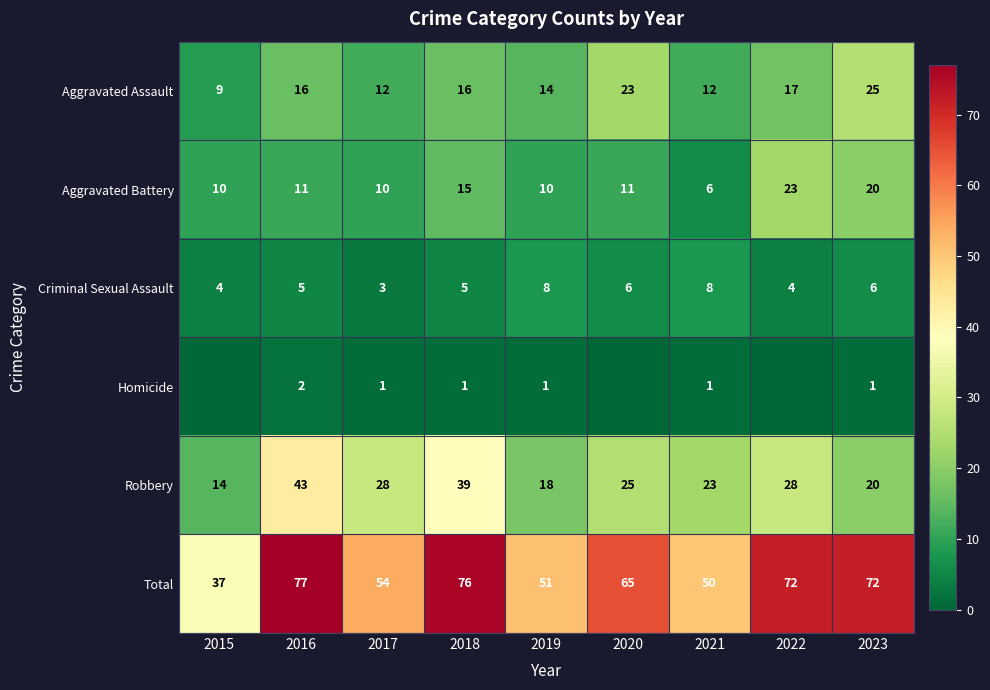

At which label does Total first exceed 65?

2016